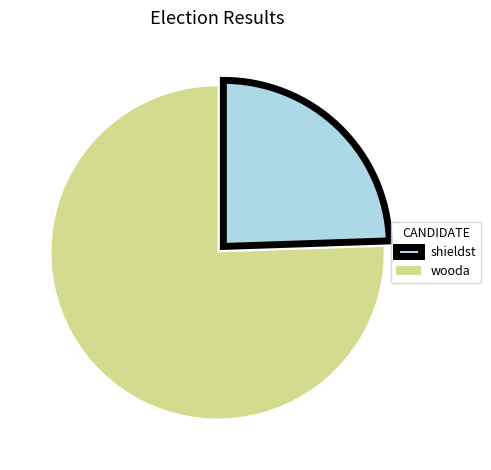

Rank the categories by value from lowest to highest.

shieldst, wooda